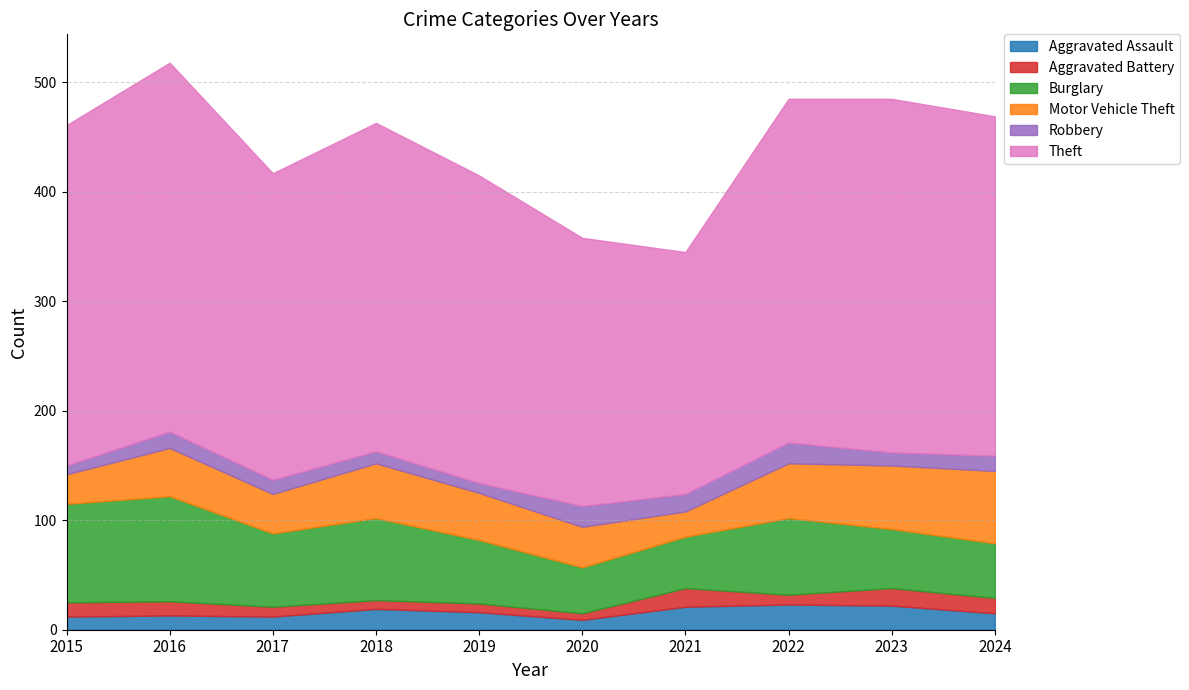

Is the value of Motor Vehicle Theft at 2016 greater than the value of Burglary at 2024?

No